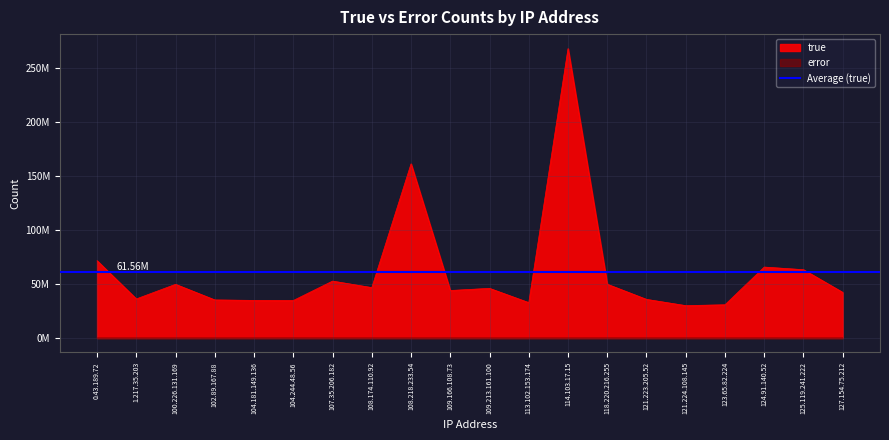

Rank the series by their average value, from lowest to highest.

error, true